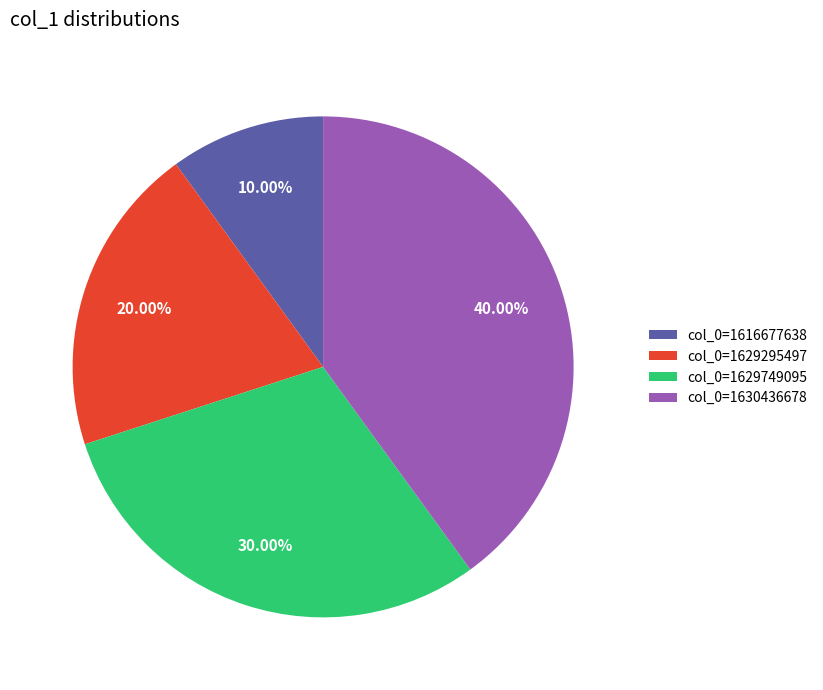

Which slice is the largest?

col_0=1630436678